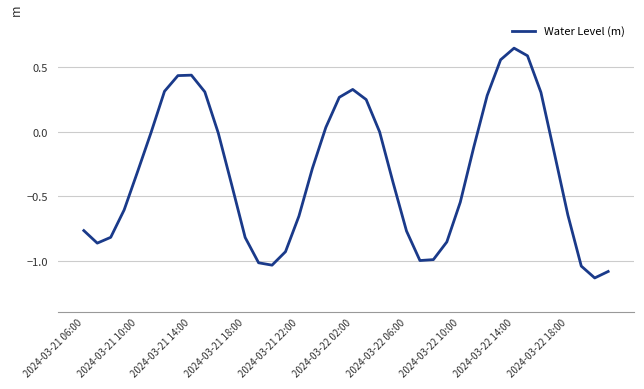

How many lines are shown in the chart?

1